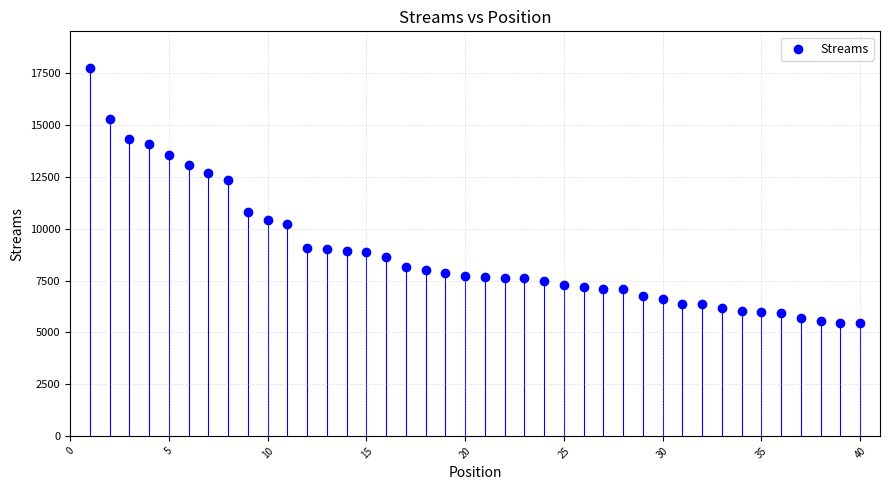

What is the range of X values (max minus min)?

39